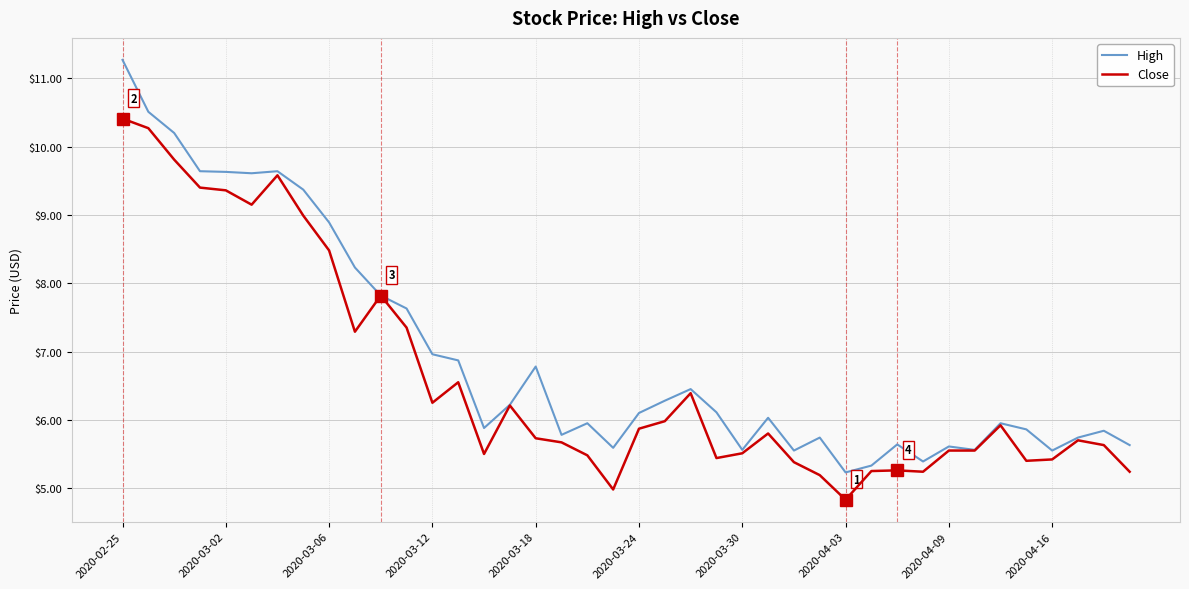

What is the lowest value of the High series?

5.2